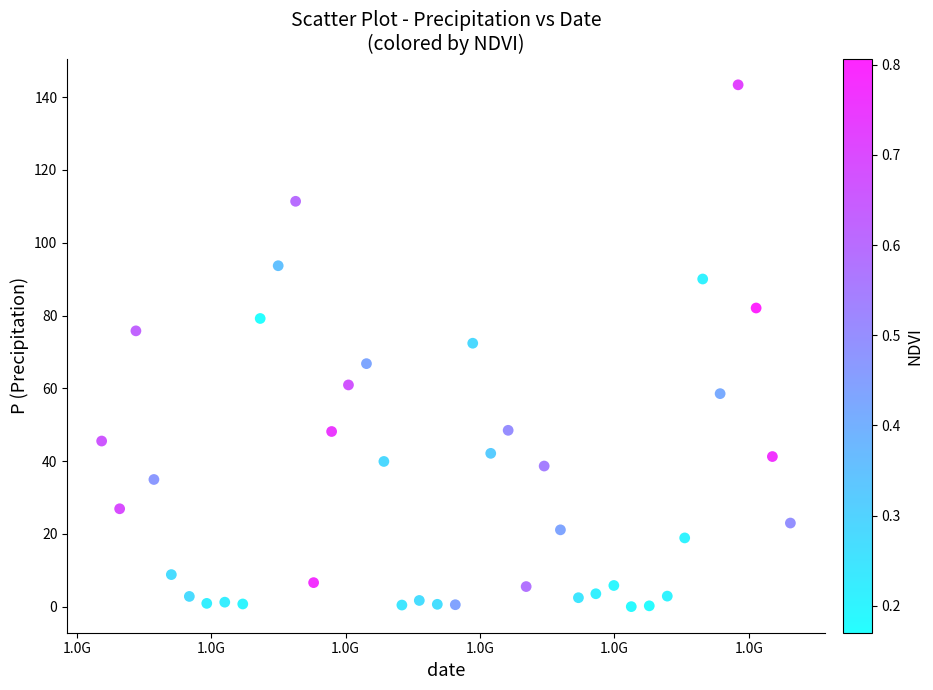

What is the range of X values (max minus min)?

102470400.0